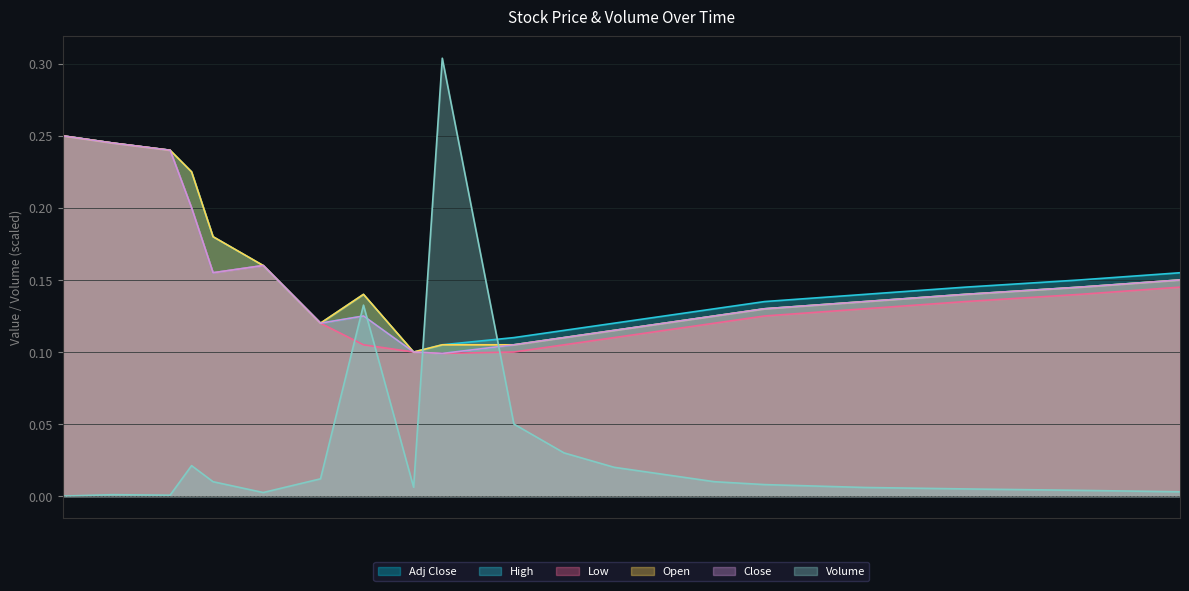

Which series has the largest total across all categories?

High